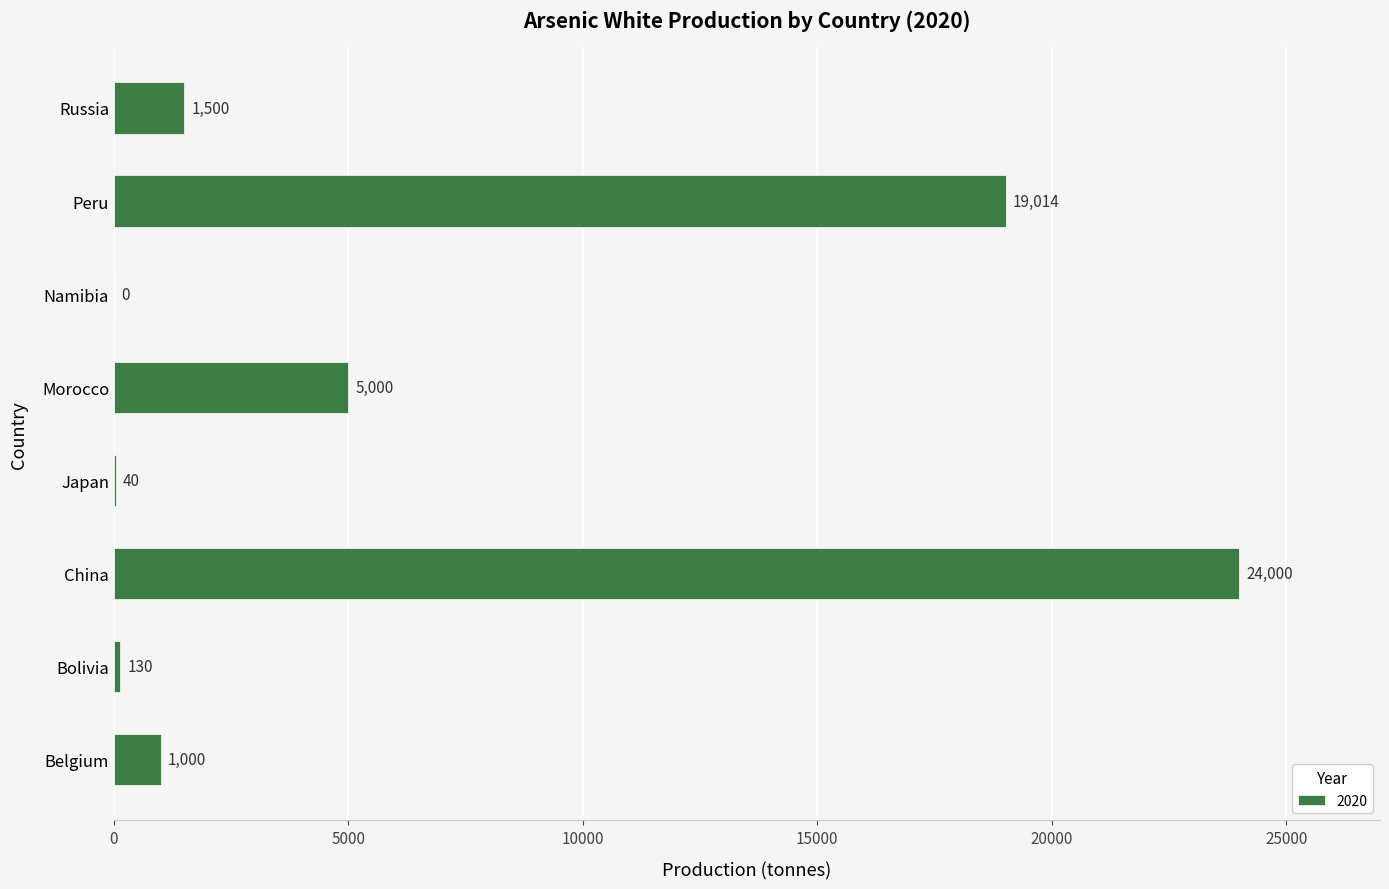

At which label is the value closest to 12000?

Morocco